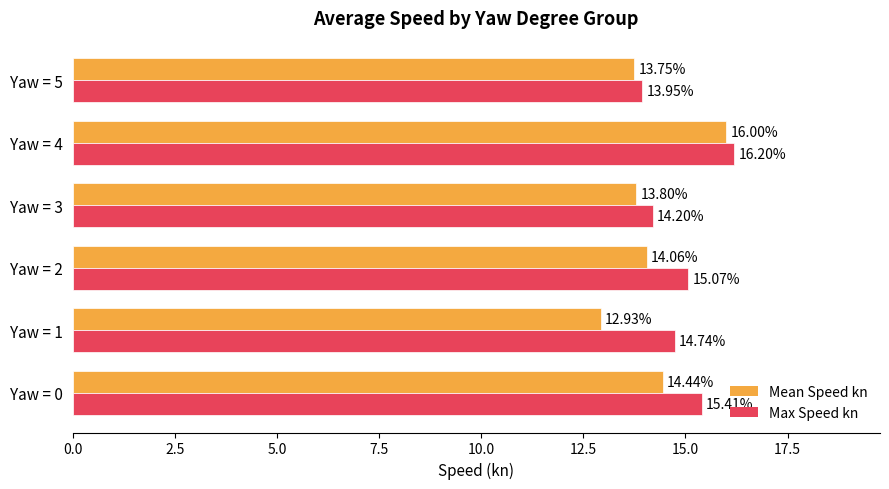

Which series has the largest range (max minus min)?

Mean Speed kn